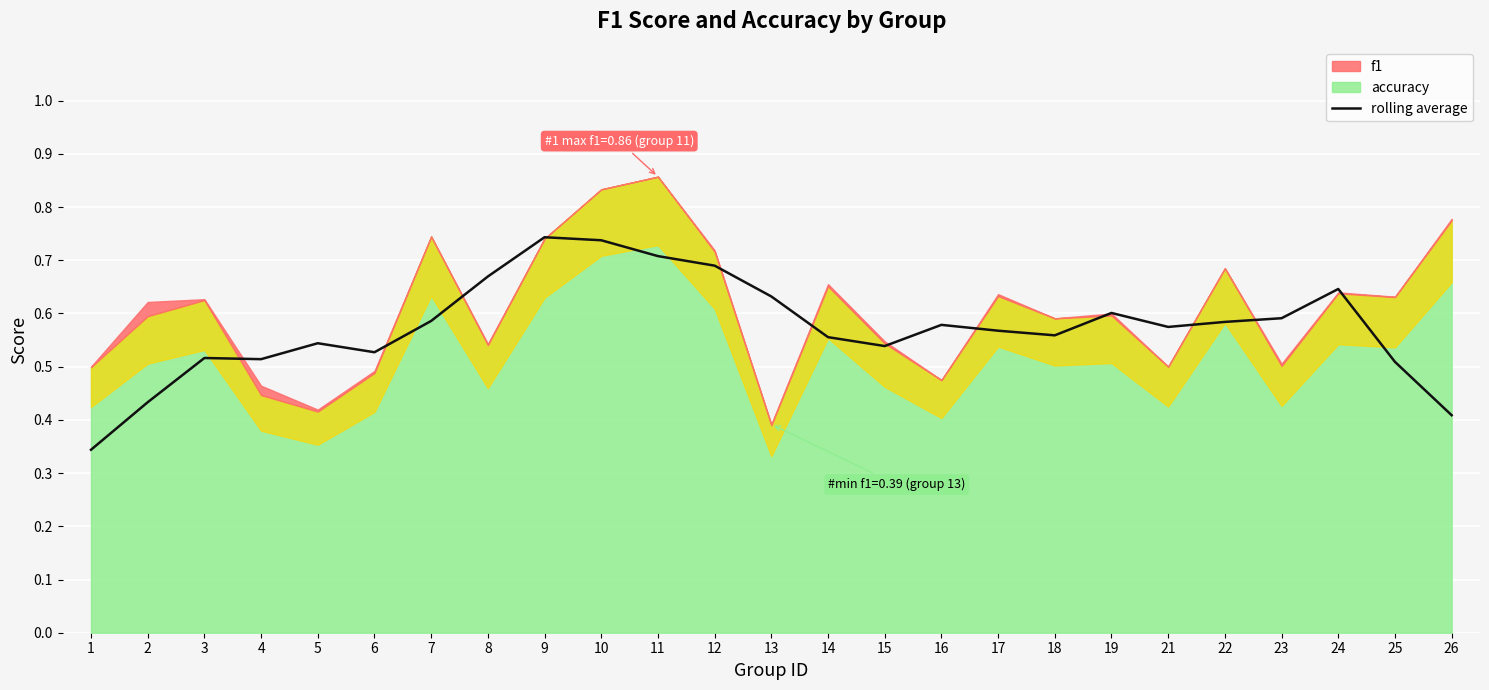

Count the values in the range 0 to 1.

25